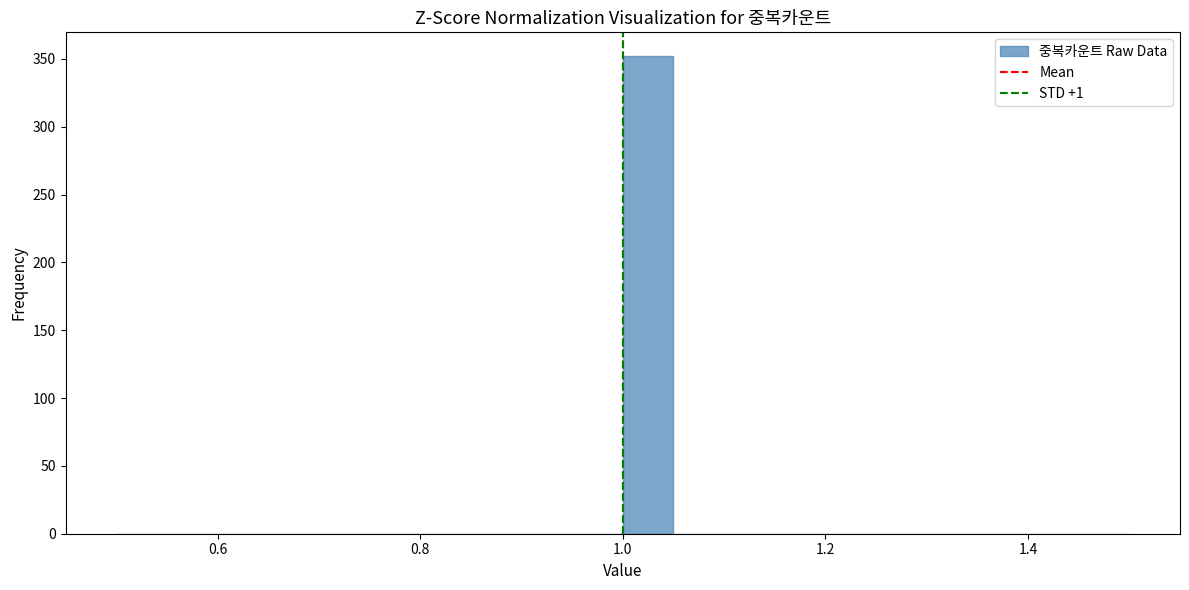

Read against the x-axis, roughly where is the centre of the tallest bar?

1.02